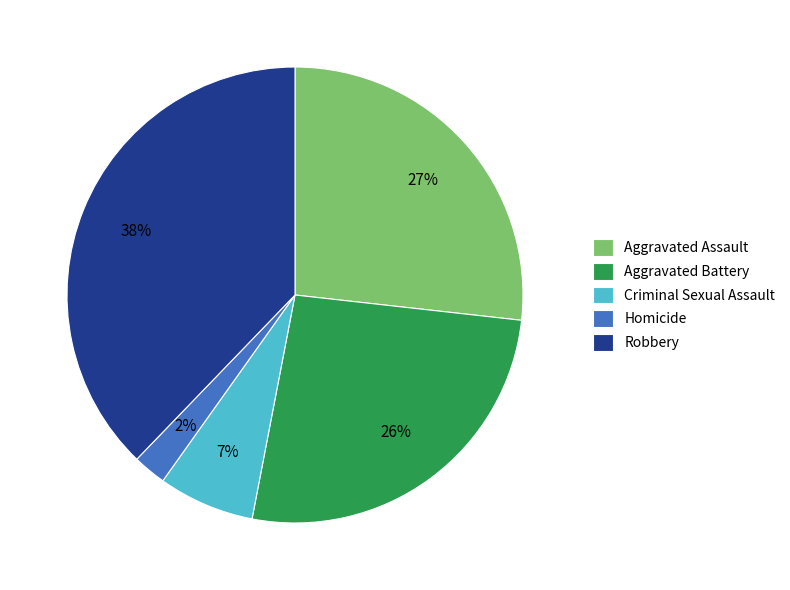

Is there a majority slice in this chart?

No